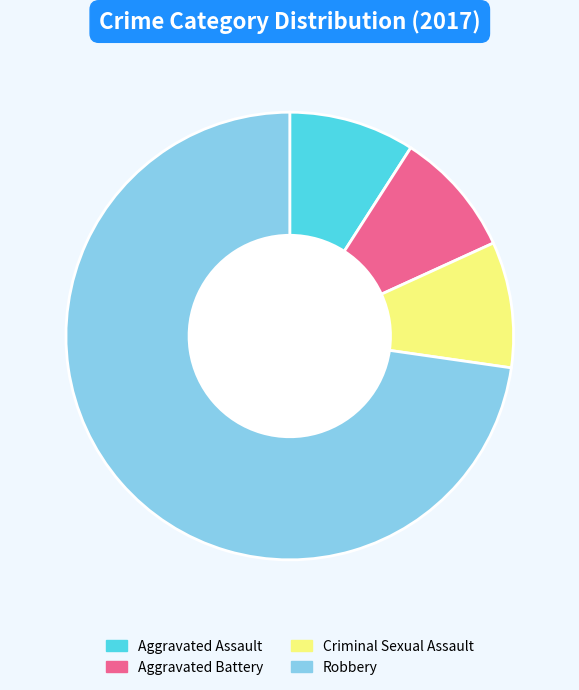

Between Criminal Sexual Assault and Robbery, which is larger?

Robbery